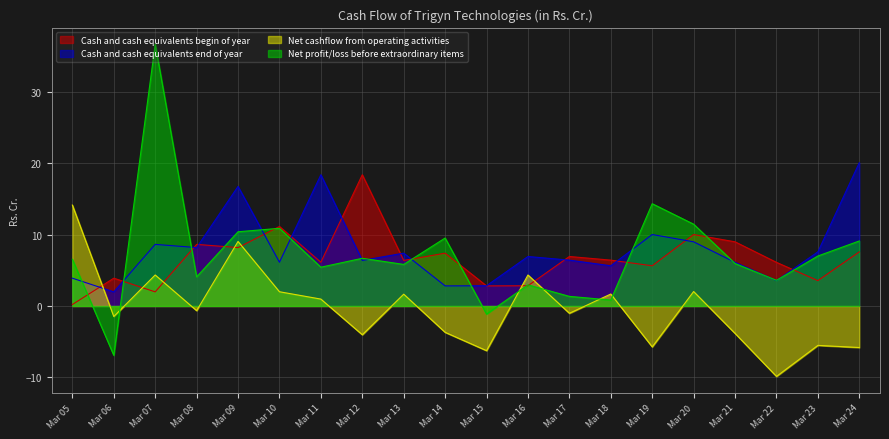

What are all the series names shown in the legend?

Cash and cash equivalents begin of year, Cash and cash equivalents end of year, Net cashflow from operating activities, Net profit/loss before extraordinary items